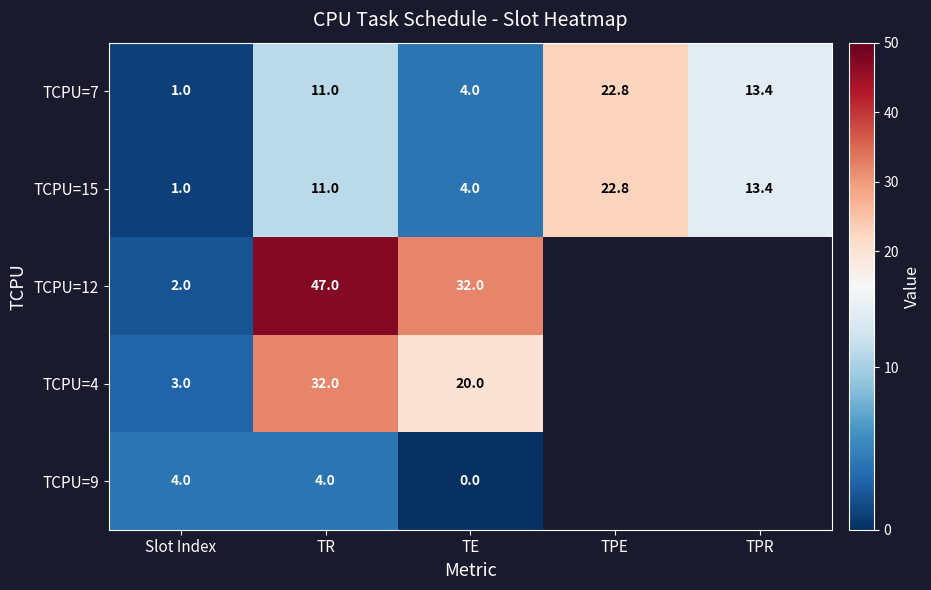

Is the value of TCPU=15 at TPR greater than the value of TCPU=12 at Slot Index?

Yes